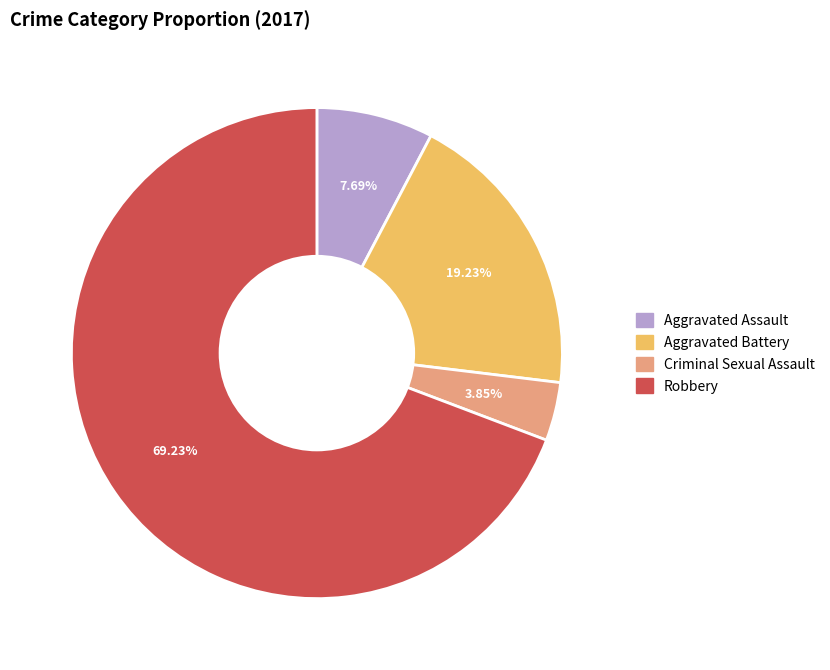

Does any single category account for the majority?

Yes